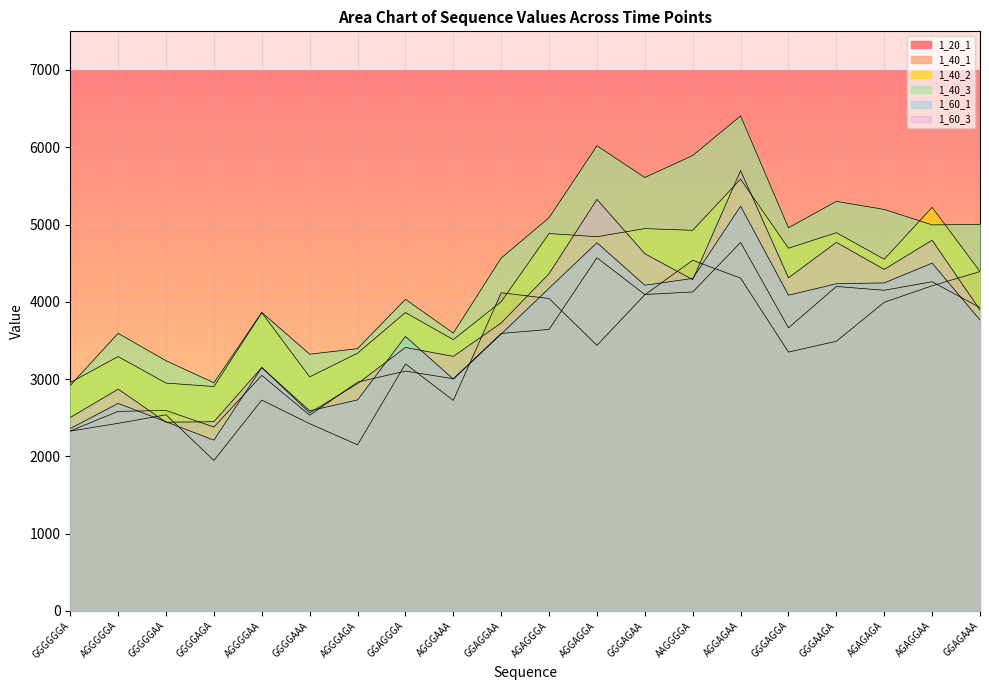

What is the label of the 9th point from the right?

AGGAGGA